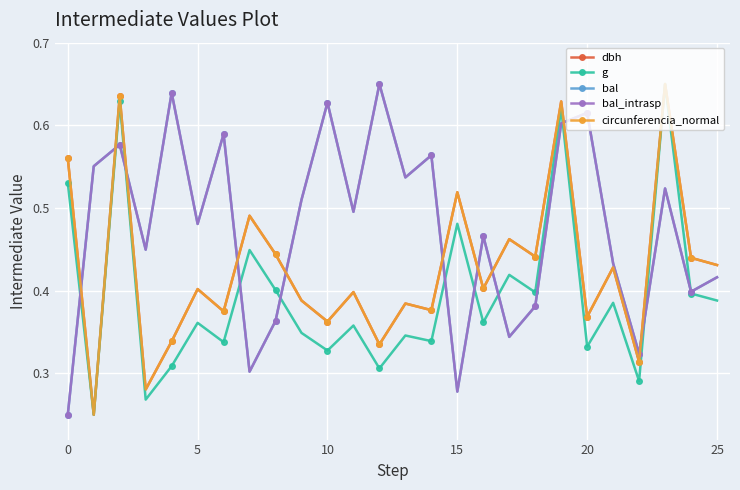

Reading right to left, extract all data points from this chart.

dbh: 0.4	0.4	0.7	0.3	0.4	0.4	0.6	0.4	0.5	0.4	0.5	0.4	0.4	0.3	0.4	0.4	0.4	0.4	0.5	0.4	0.4	0.3	0.3	0.6	0.2	0.6
g: 0.4	0.4	0.7	0.3	0.4	0.3	0.6	0.4	0.4	0.4	0.5	0.3	0.3	0.3	0.4	0.3	0.3	0.4	0.4	0.3	0.4	0.3	0.3	0.6	0.2	0.5
bal: 0.4	0.4	0.5	0.3	0.4	0.6	0.6	0.4	0.3	0.5	0.3	0.6	0.5	0.7	0.5	0.6	0.5	0.4	0.3	0.6	0.5	0.6	0.4	0.6	0.6	0.2
bal_intrasp: 0.4	0.4	0.5	0.3	0.4	0.6	0.6	0.4	0.3	0.5	0.3	0.6	0.5	0.7	0.5	0.6	0.5	0.4	0.3	0.6	0.5	0.6	0.4	0.6	0.6	0.2
circunferencia_normal: 0.4	0.4	0.7	0.3	0.4	0.4	0.6	0.4	0.5	0.4	0.5	0.4	0.4	0.3	0.4	0.4	0.4	0.4	0.5	0.4	0.4	0.3	0.3	0.6	0.2	0.6